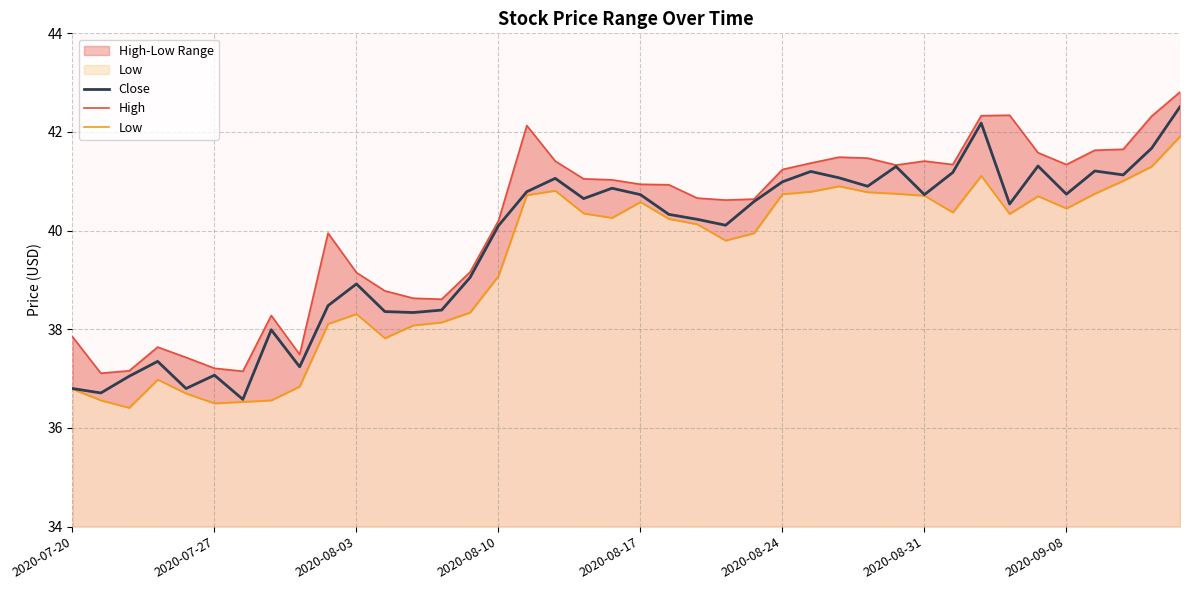

What is the maximum value for Close?

42.5